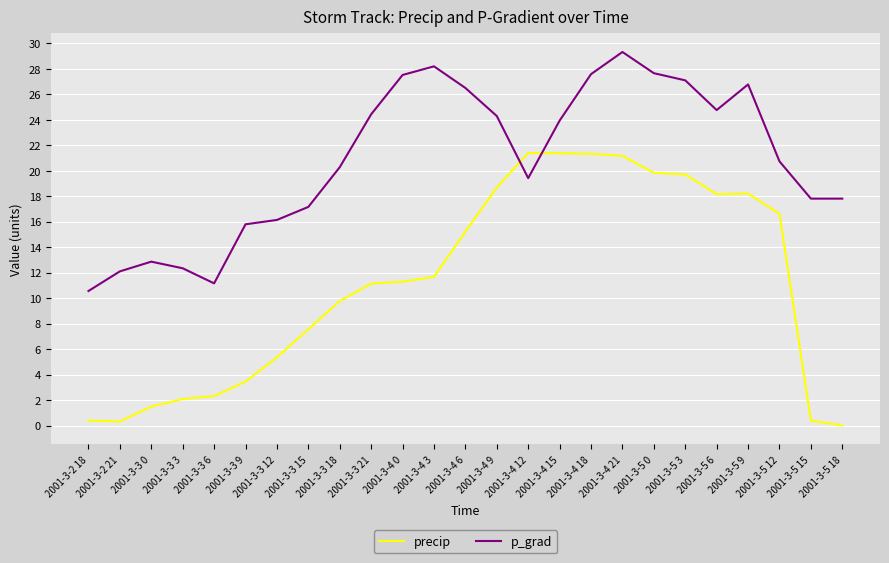

Rank the series by their maximum value, from lowest to highest.

precip, p_grad